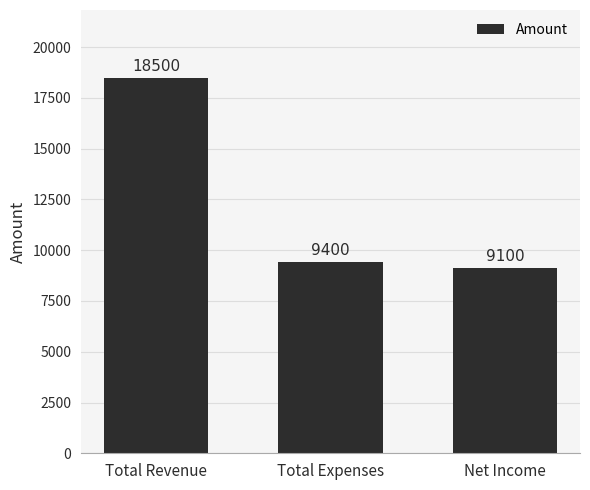

What is the label of the 2nd bar from the left?

Total Expenses